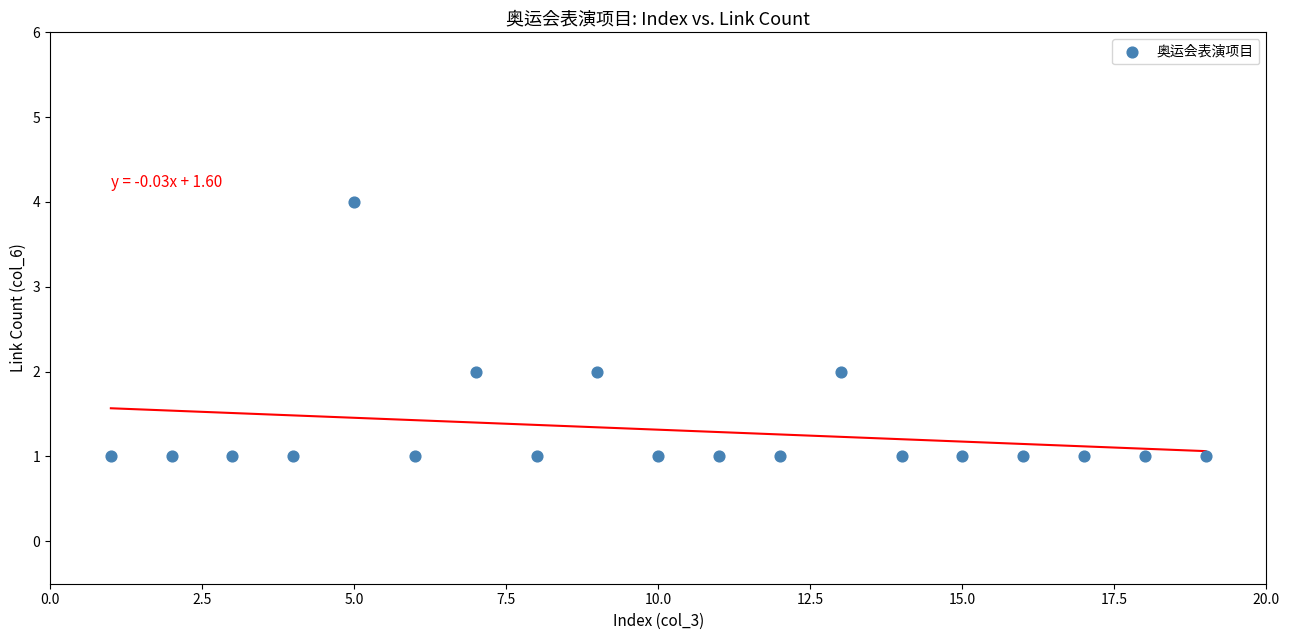

What is the range of Y values (max minus min)?

3